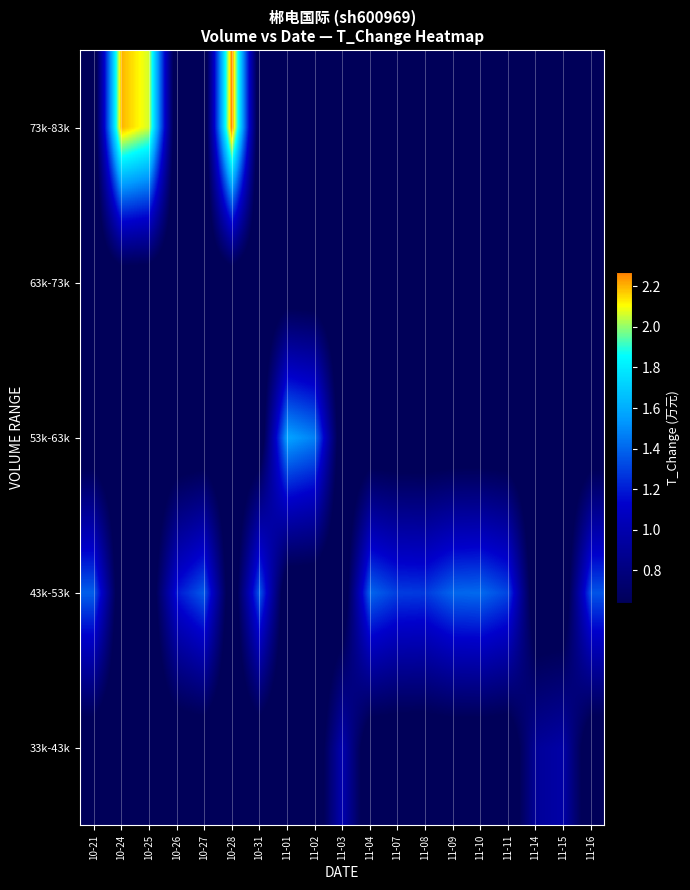

Reading left to right, what are all the values shown in this chart?

33k-43k: 10-21=0.5	10-24=0.5	10-25=0.5	10-26=0.5	10-27=0.5	10-28=0.5	10-31=0.5	11-01=0.5	11-02=0.5	11-03=1.0	11-04=0.5	11-07=0.5	11-08=0.5	11-09=0.5	11-10=0.5	11-11=0.5	11-14=0.9	11-15=1.0	11-16=0.5
43k-53k: 10-21=1.4	10-24=0.5	10-25=0.5	10-26=1.2	10-27=1.4	10-28=0.5	10-31=1.4	11-01=0.5	11-02=0.5	11-03=0.5	11-04=1.4	11-07=1.3	11-08=1.3	11-09=1.4	11-10=1.4	11-11=1.3	11-14=0.5	11-15=0.5	11-16=1.4
53k-63k: 10-21=0.5	10-24=0.5	10-25=0.5	10-26=0.5	10-27=0.5	10-28=0.5	10-31=0.5	11-01=1.6	11-02=1.5	11-03=0.5	11-04=0.5	11-07=0.5	11-08=0.5	11-09=0.5	11-10=0.5	11-11=0.5	11-14=0.5	11-15=0.5	11-16=0.5
63k-73k: 10-21=0.5	10-24=0.5	10-25=0.5	10-26=0.5	10-27=0.5	10-28=0.5	10-31=0.5	11-01=0.5	11-02=0.5	11-03=0.5	11-04=0.5	11-07=0.5	11-08=0.5	11-09=0.5	11-10=0.5	11-11=0.5	11-14=0.5	11-15=0.5	11-16=0.5
73k-83k: 10-21=0.5	10-24=2.2	10-25=2.1	10-26=0.5	10-27=0.5	10-28=2.3	10-31=0.5	11-01=0.5	11-02=0.5	11-03=0.5	11-04=0.5	11-07=0.5	11-08=0.5	11-09=0.5	11-10=0.5	11-11=0.5	11-14=0.5	11-15=0.5	11-16=0.5